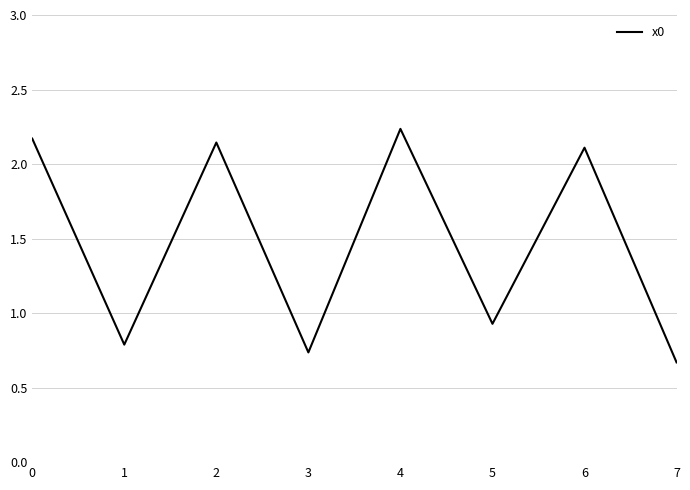

Count the number of values greater than 2.

4